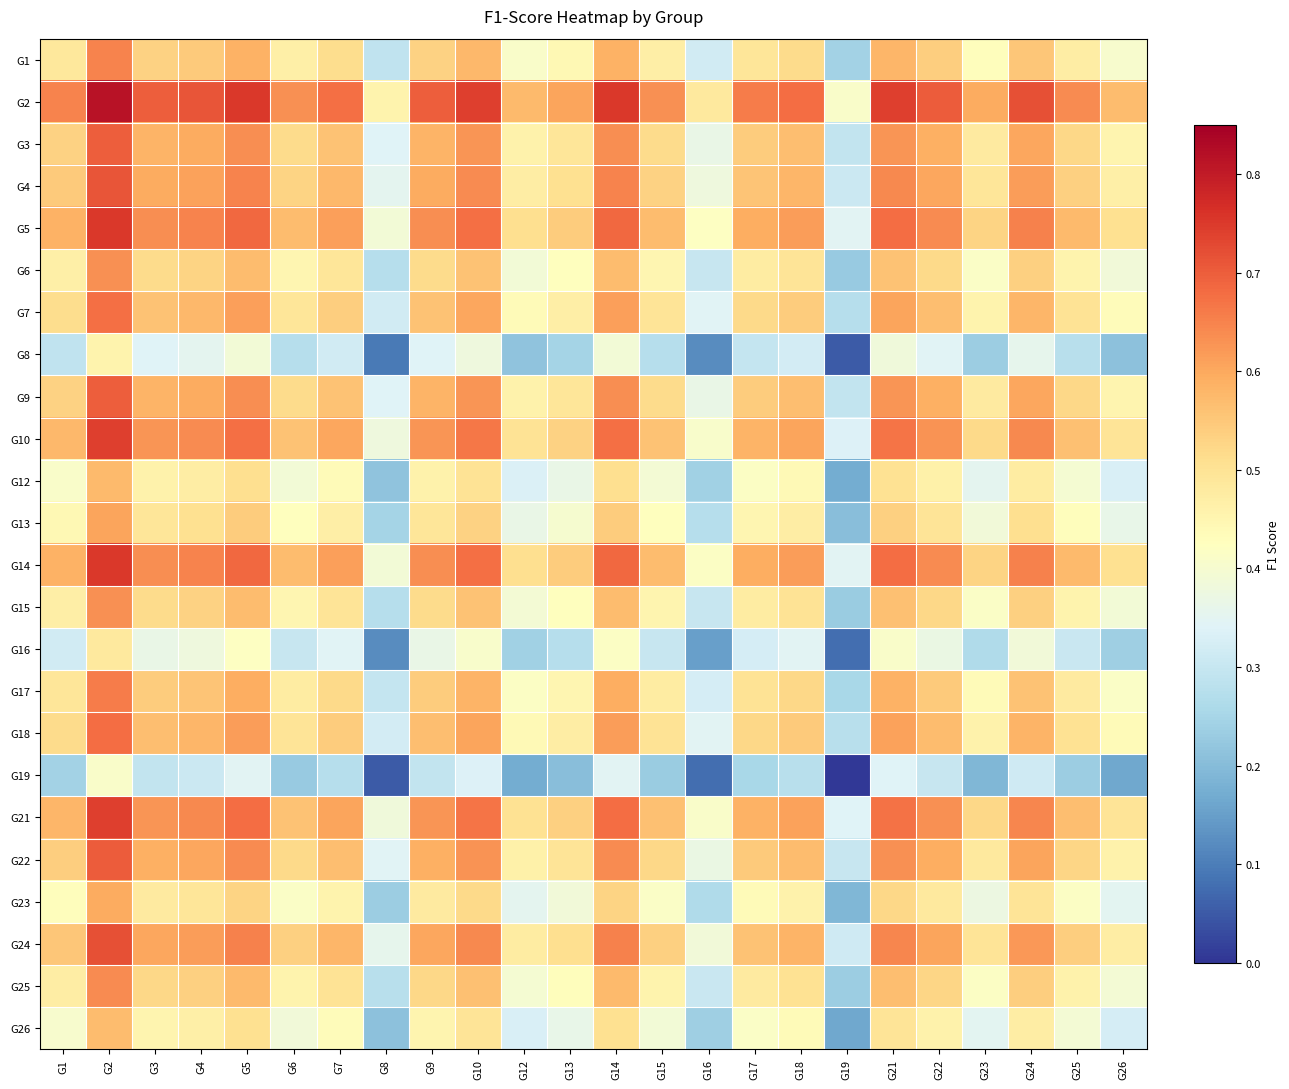

Which label corresponds to the largest value in the chart?

G2